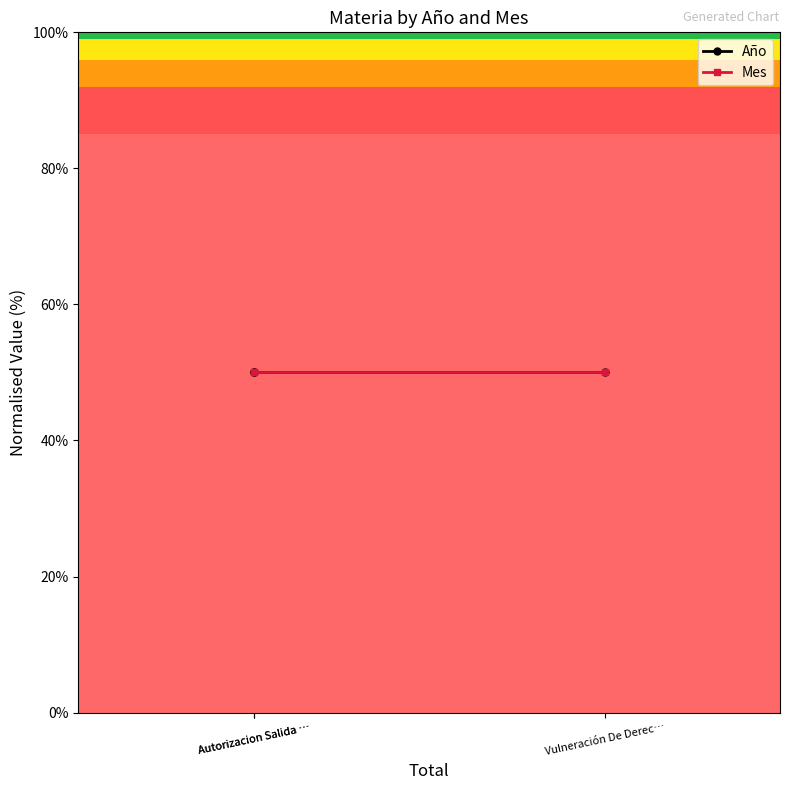

What is the total value across all series at Autorizacion Salida Del Pais?

2029